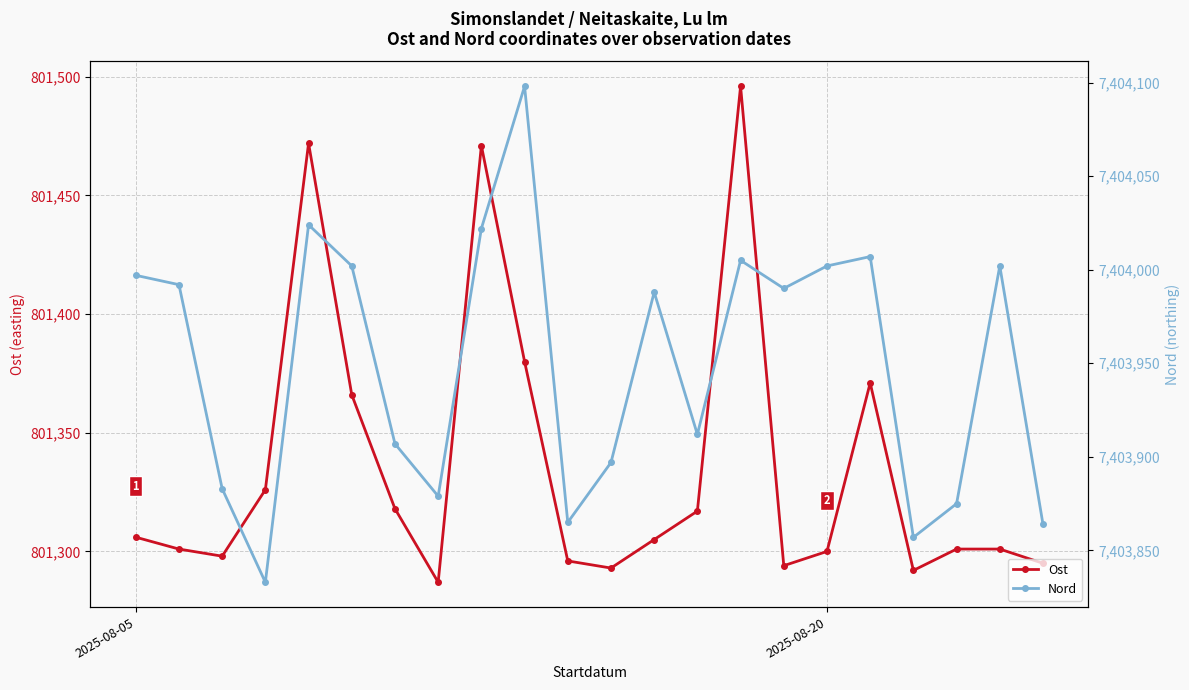

True or false: Ost and Nord intersect in this chart.

False